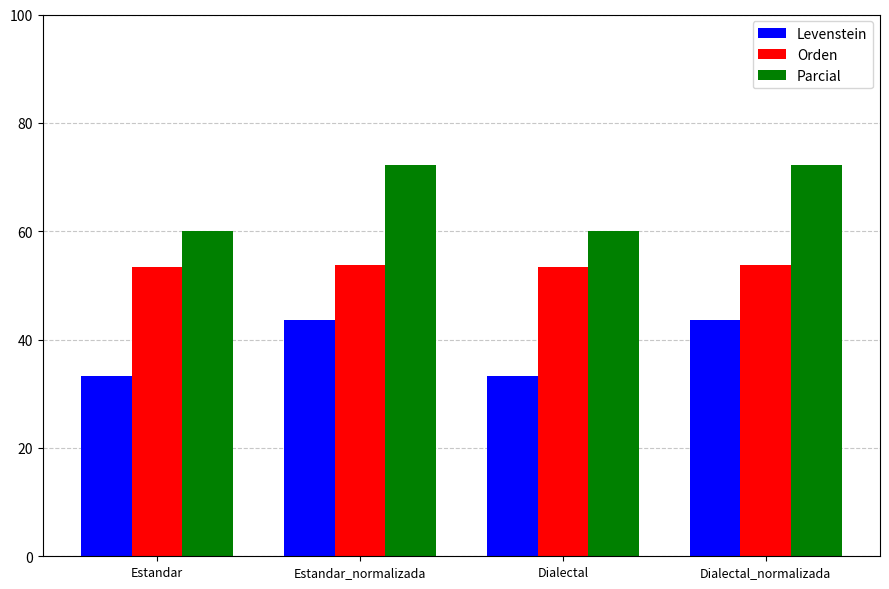

What is the spread (max minus min) of values at Dialectal_normalizada?

28.6